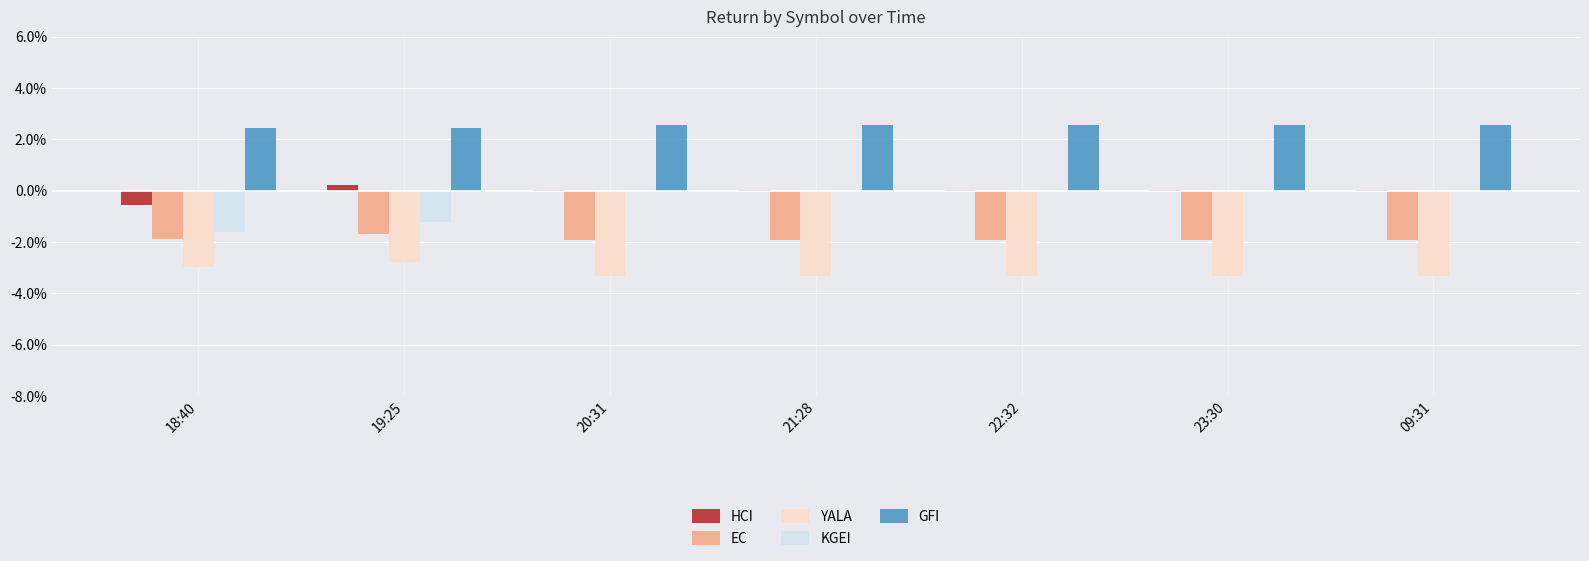

Which label corresponds to the largest value in the chart?

20:31